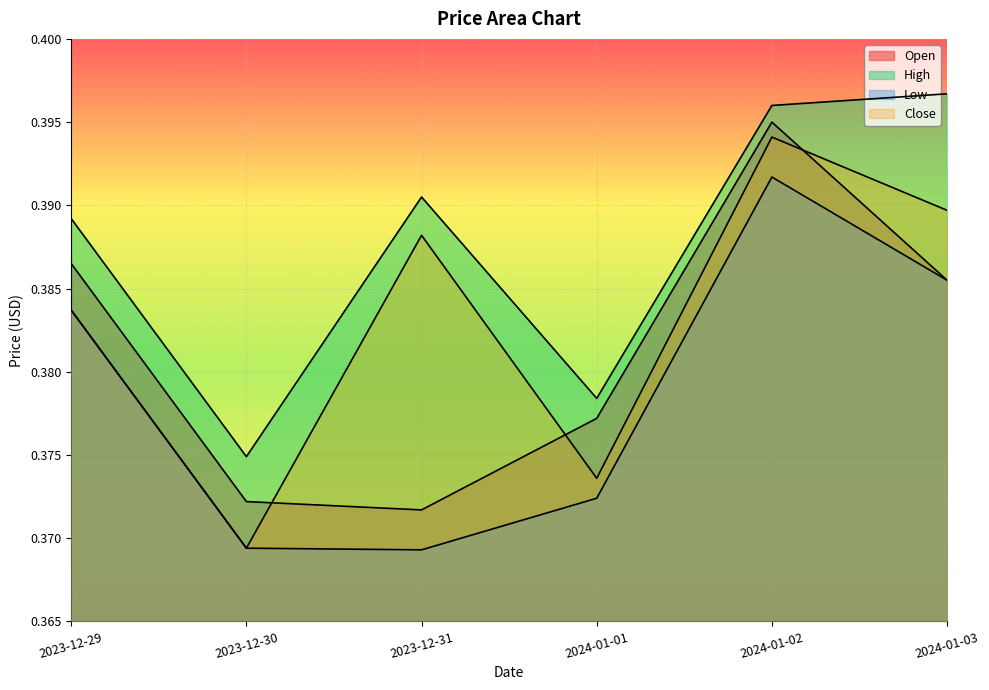

Where is the first local maximum for Close?

2023-12-31